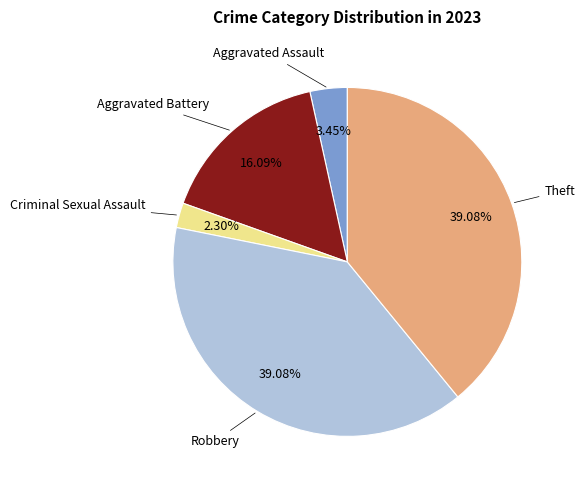

Does any single category account for the majority?

No